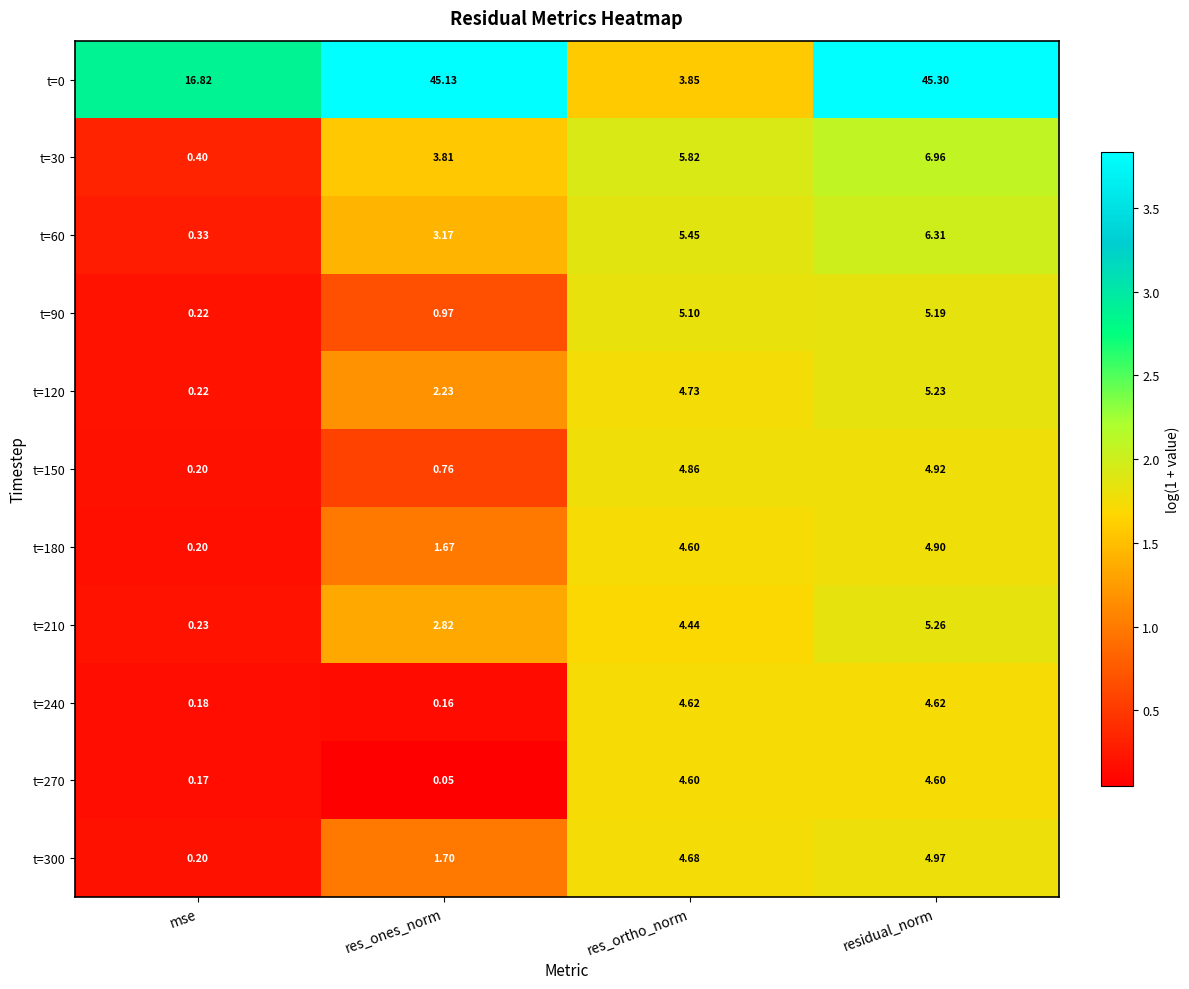

At which category is the sum across all series the highest?

residual_norm